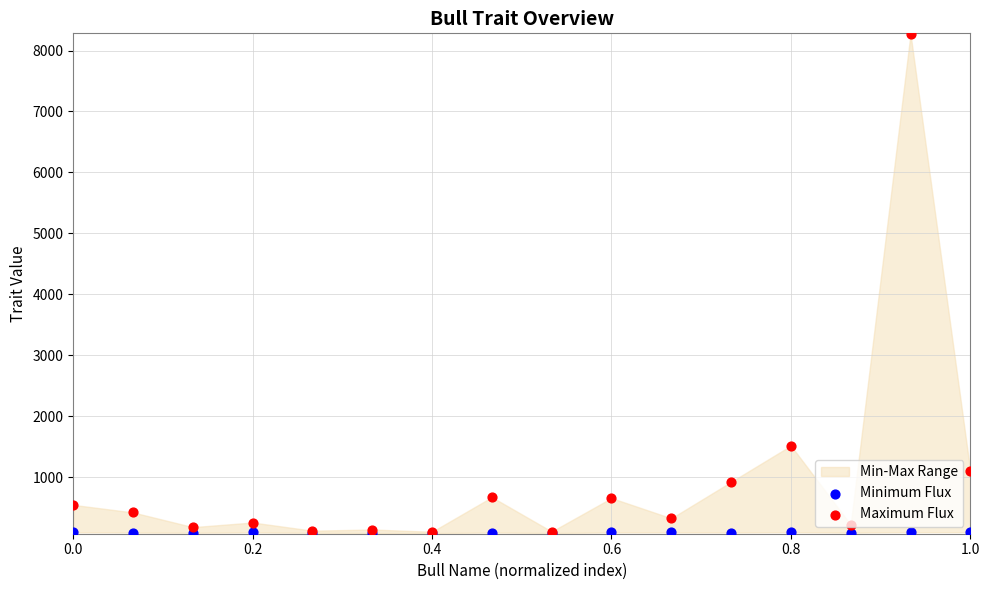

Is the value of Minimum Flux at 11 greater than the value of Maximum Flux at 0.8?

No